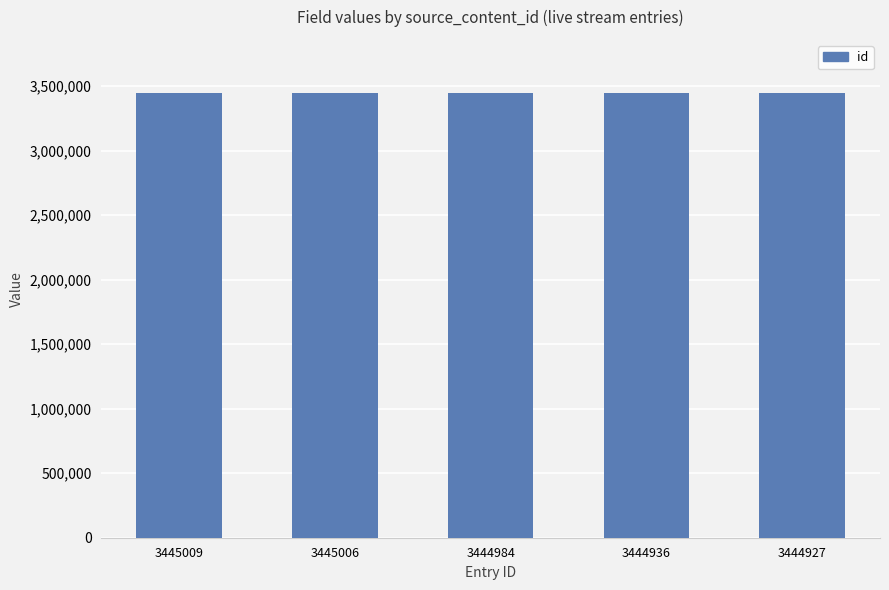

What is the difference between the values at 3444927 and 3444984?

57